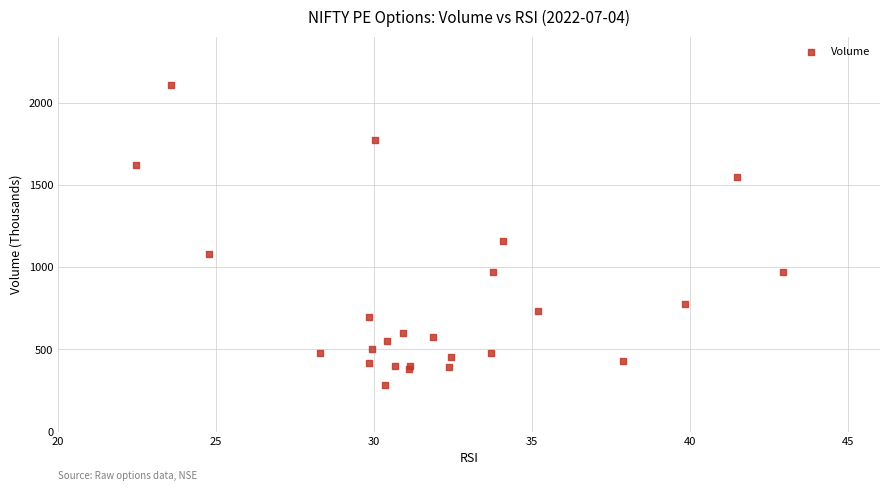

What Y value in the scatter plot is closest to 1194?

1162.0